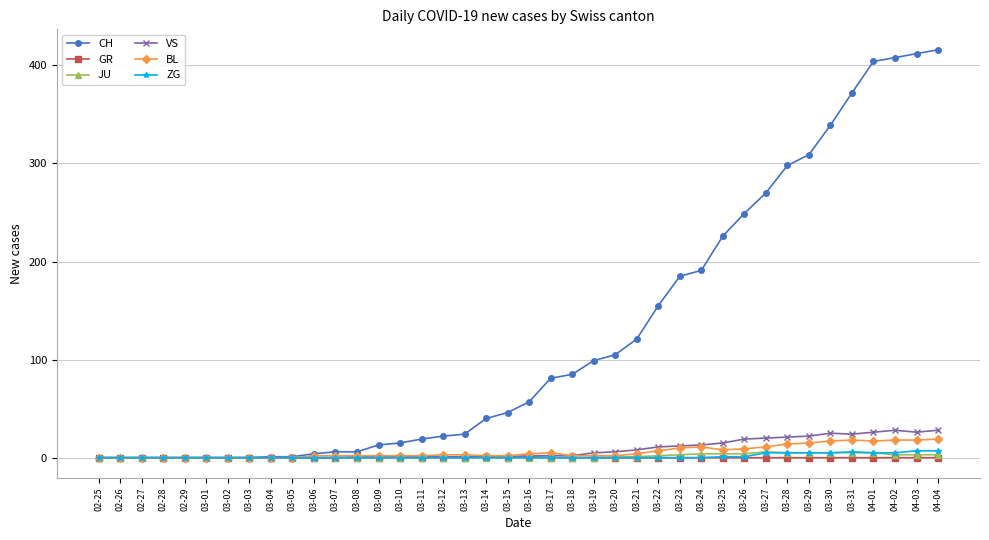

What value does the ZG series have at 03-27?

5